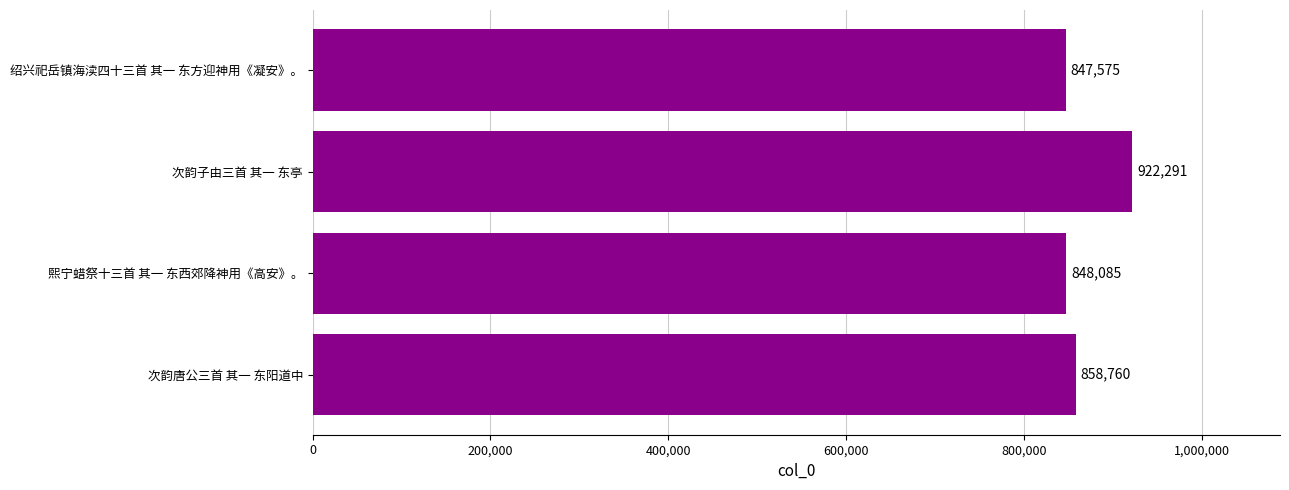

How many bars are there in total?

4